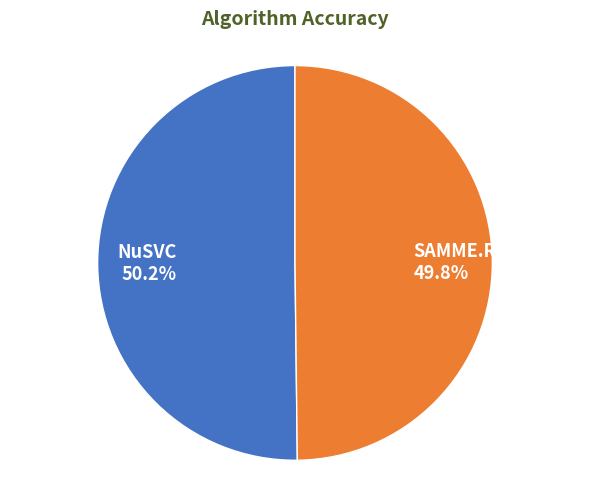

How many slices are in this pie chart?

2